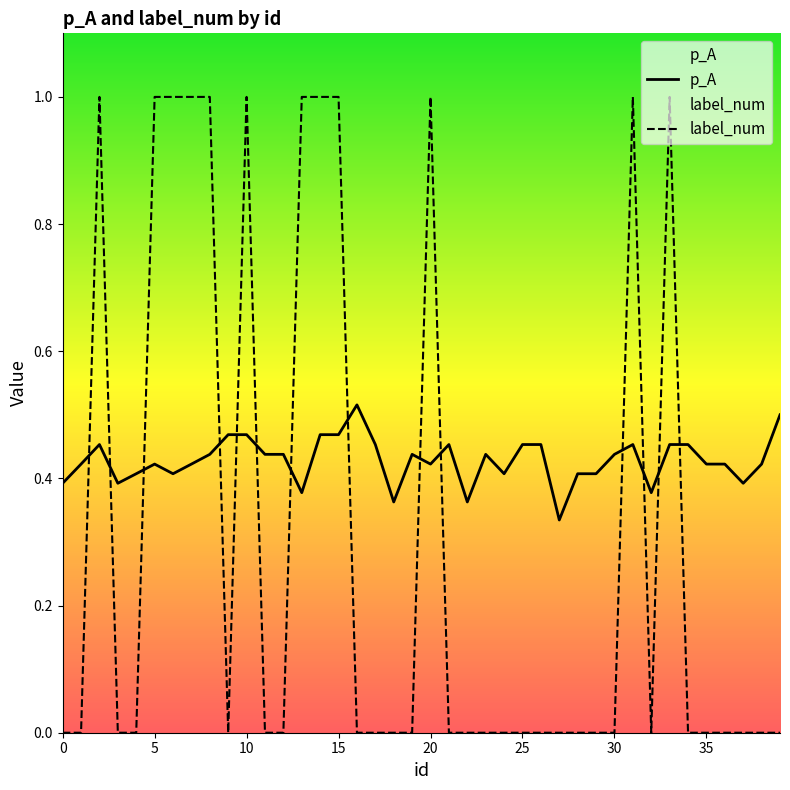

What is the sum of all p_A values?

17.1